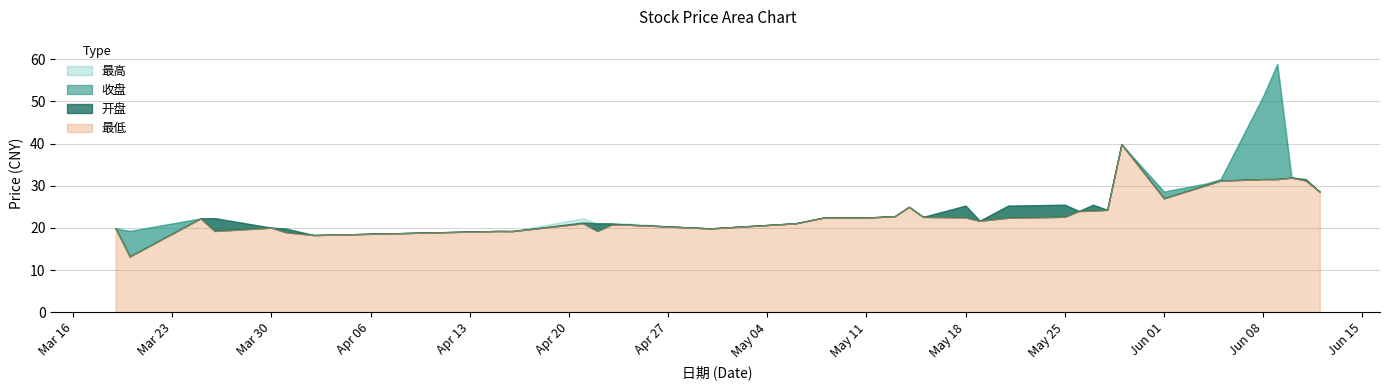

How many values in the 开盘 series are below 22?

14